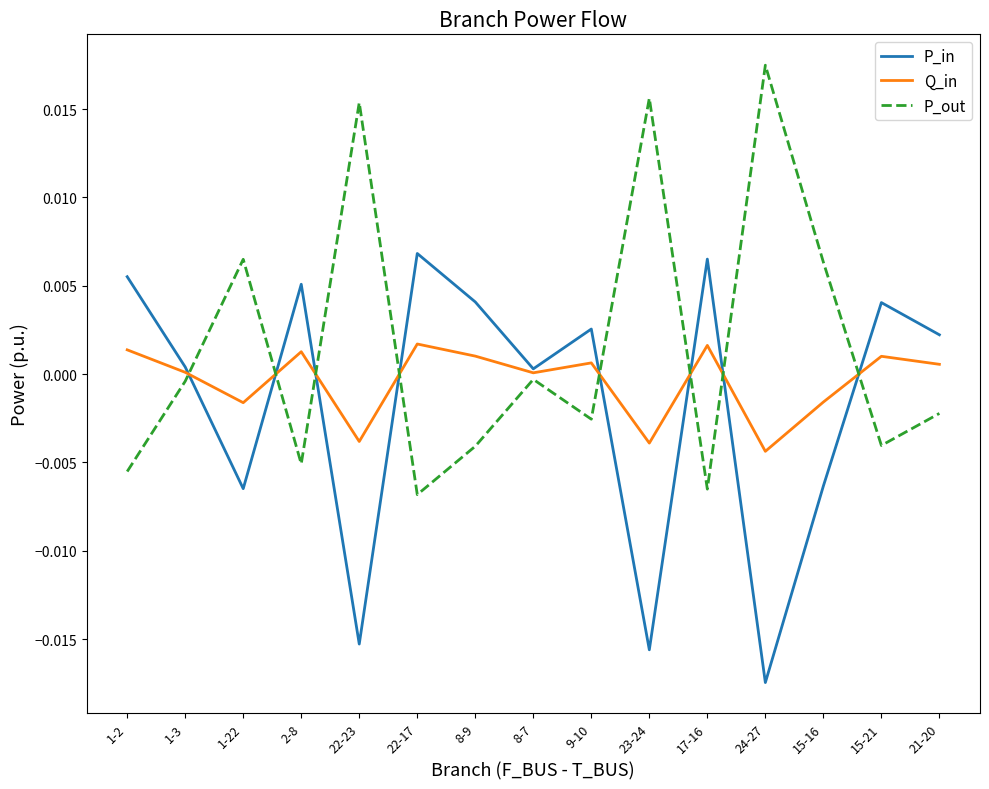

True or false: Q_in has more than 2 points higher than both neighbors.

True